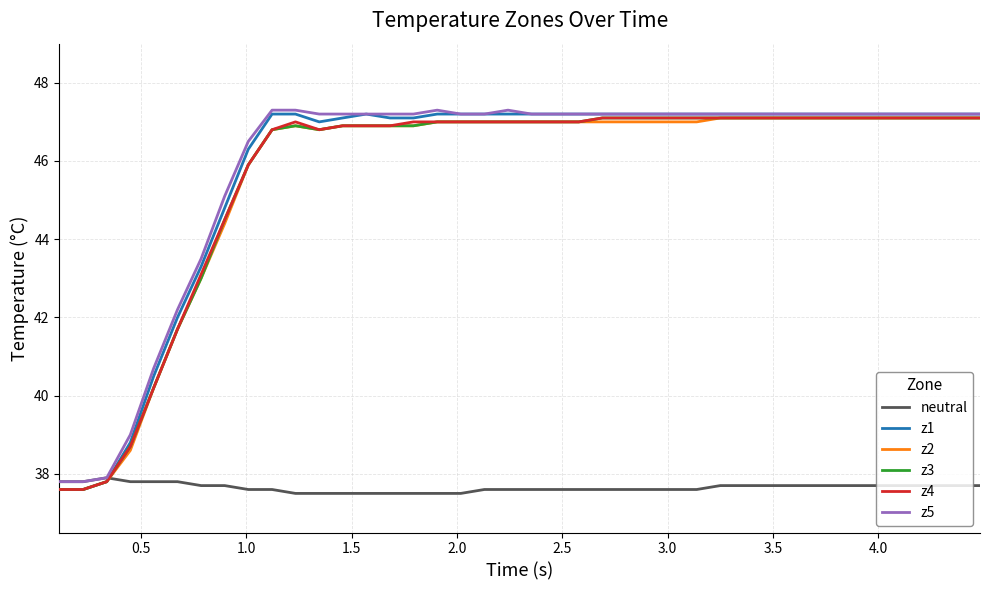

Which series has the largest range (max minus min)?

z1